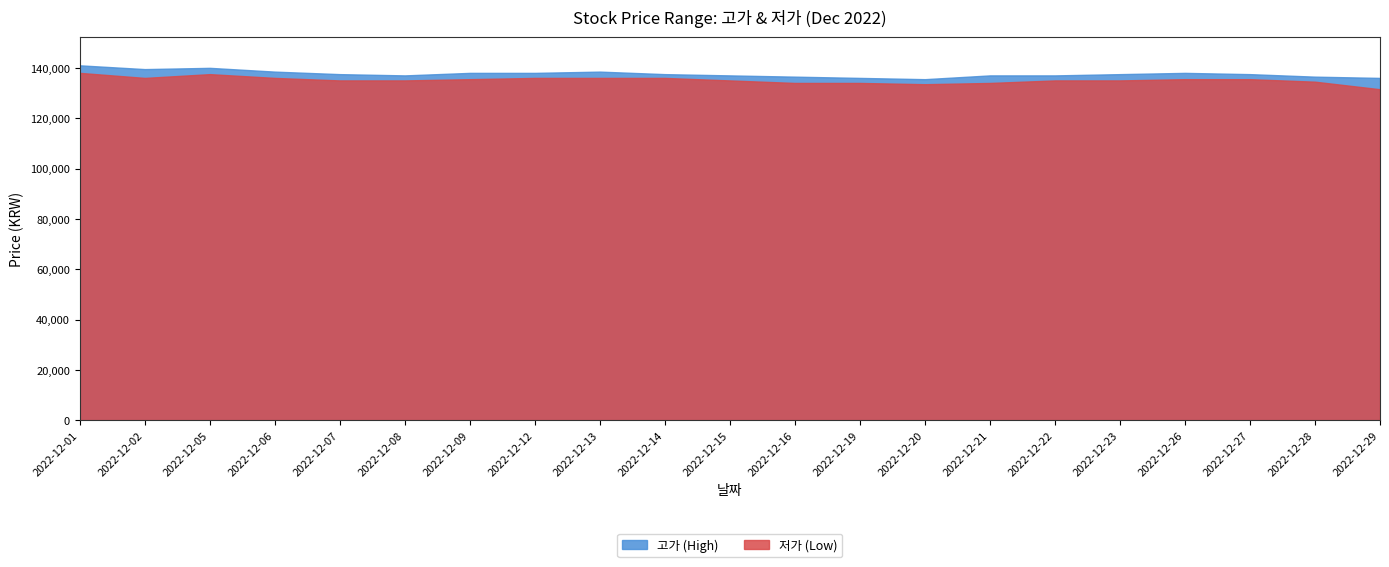

Reading left to right, what are all the values shown in this chart?

고가: 2022-12-01=141000	2022-12-02=139500	2022-12-05=140000	2022-12-06=138500	2022-12-07=137500	2022-12-08=137000	2022-12-09=138000	2022-12-12=138000	2022-12-13=138500	2022-12-14=137500	2022-12-15=137000	2022-12-16=136500	2022-12-19=136000	2022-12-20=135500	2022-12-21=137000	2022-12-22=137000	2022-12-23=137500	2022-12-26=138000	2022-12-27=137500	2022-12-28=136500	2022-12-29=136000
저가: 2022-12-01=138000	2022-12-02=136000	2022-12-05=137500	2022-12-06=136000	2022-12-07=135000	2022-12-08=135000	2022-12-09=135500	2022-12-12=136000	2022-12-13=136000	2022-12-14=136000	2022-12-15=135000	2022-12-16=134000	2022-12-19=134000	2022-12-20=133500	2022-12-21=134000	2022-12-22=135000	2022-12-23=135000	2022-12-26=135500	2022-12-27=135500	2022-12-28=134500	2022-12-29=131500